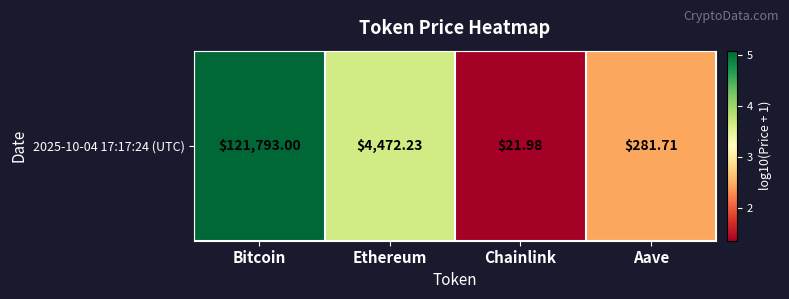

What is the ratio of the value at Bitcoin to the value at Chainlink?

3.7